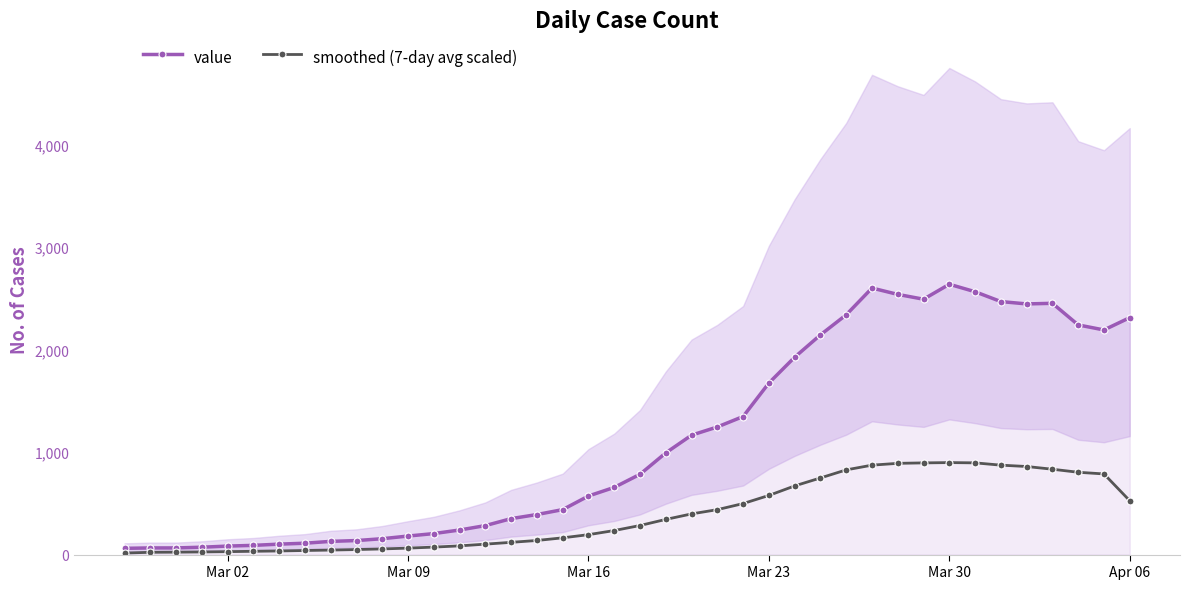

True or false: value has a value of 154.7 at Apr 06.

False